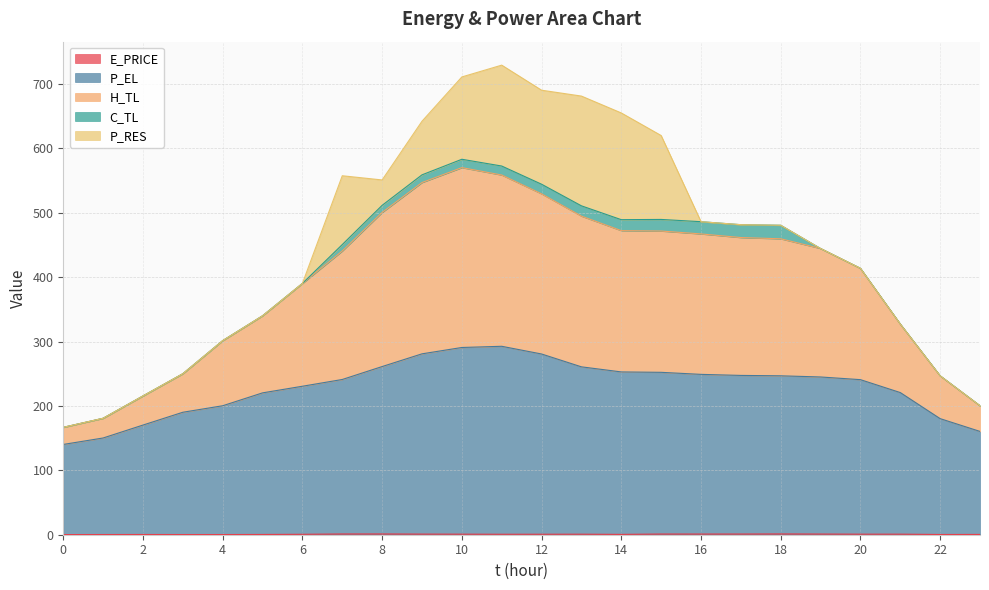

True or false: H_TL and P_EL cross at least once.

False